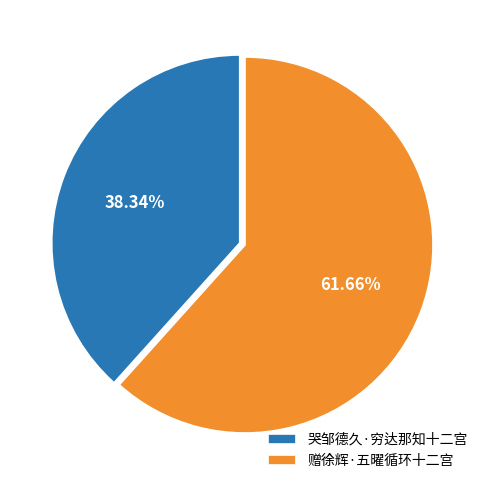

Rank the categories by value from highest to lowest.

赠徐辉·五曜循环十二宫, 哭邹德久·穷达那知十二宫